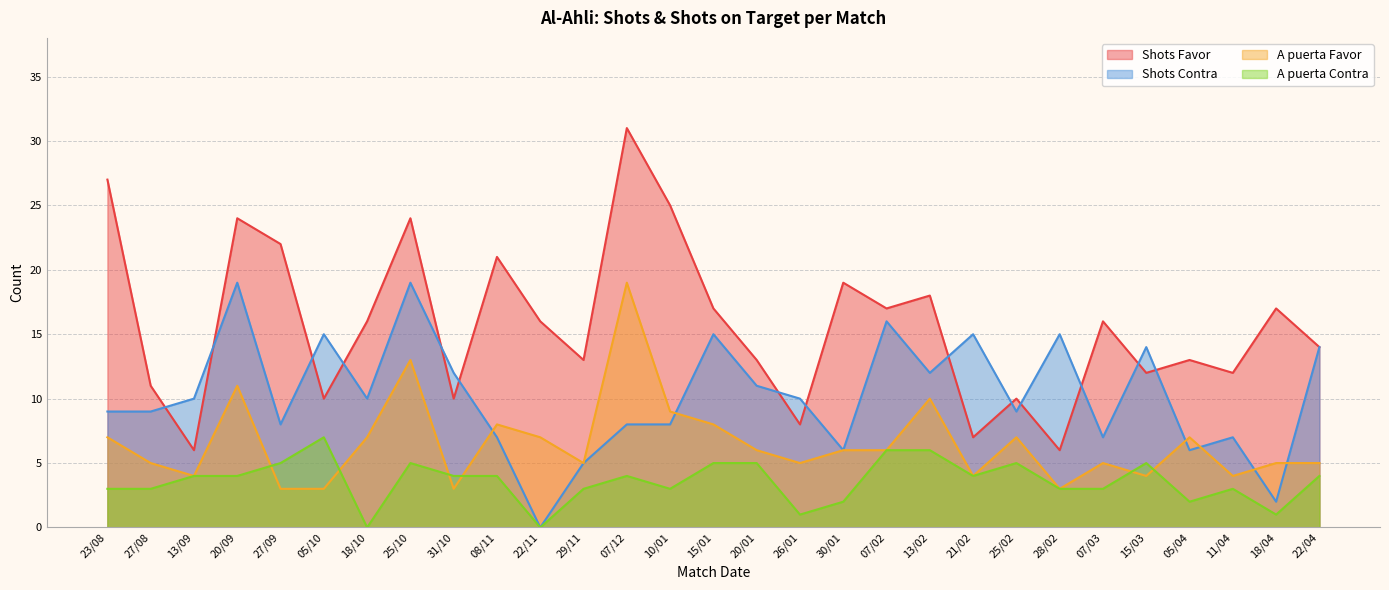

Which label corresponds to the largest value in the chart?

07/12